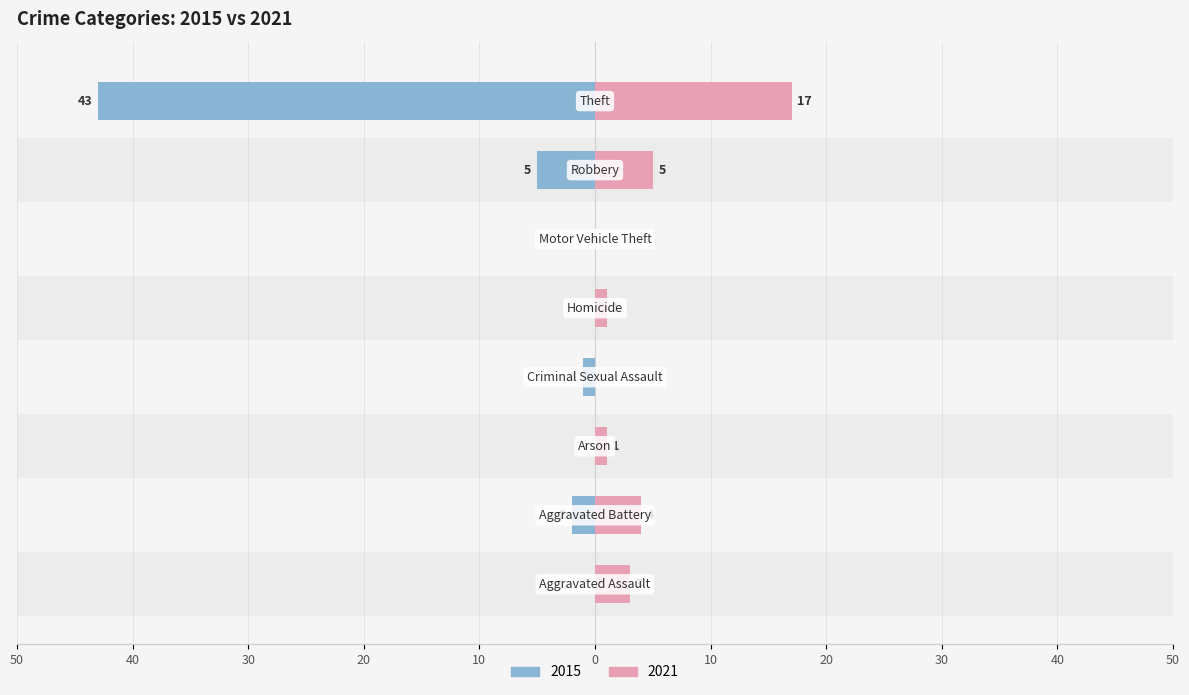

What is the greatest value displayed?

43